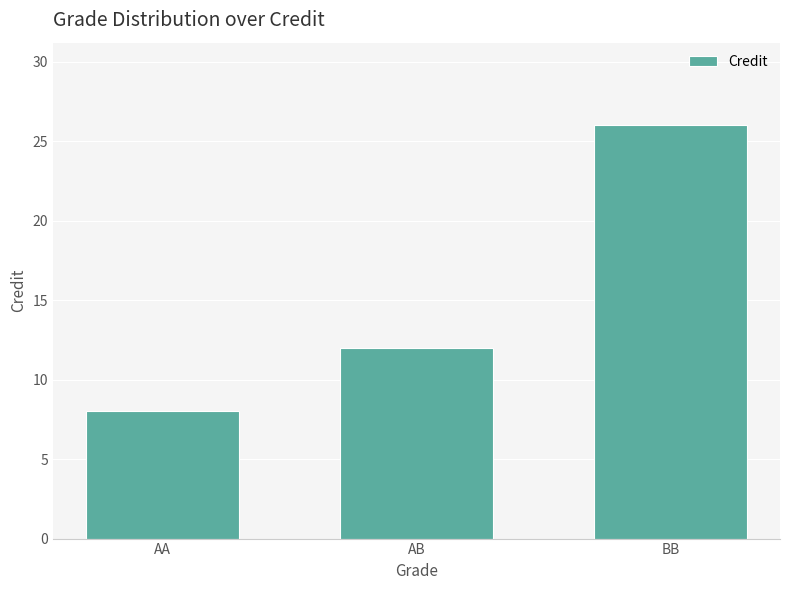

Are the bars horizontal?

No